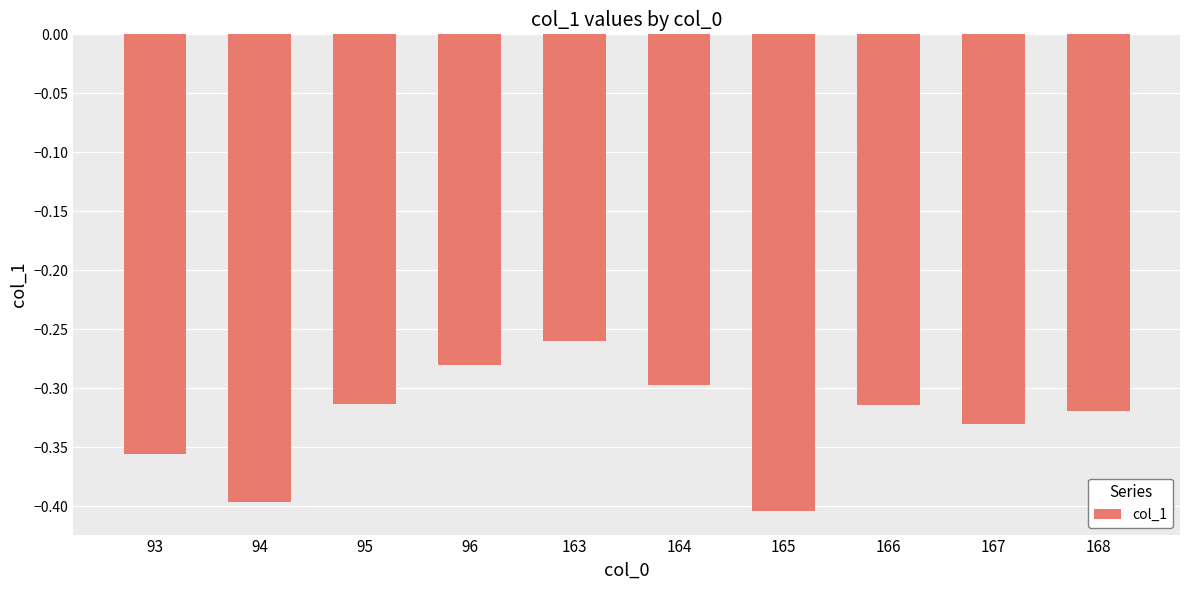

Which has a higher value, 95 or 164?

164